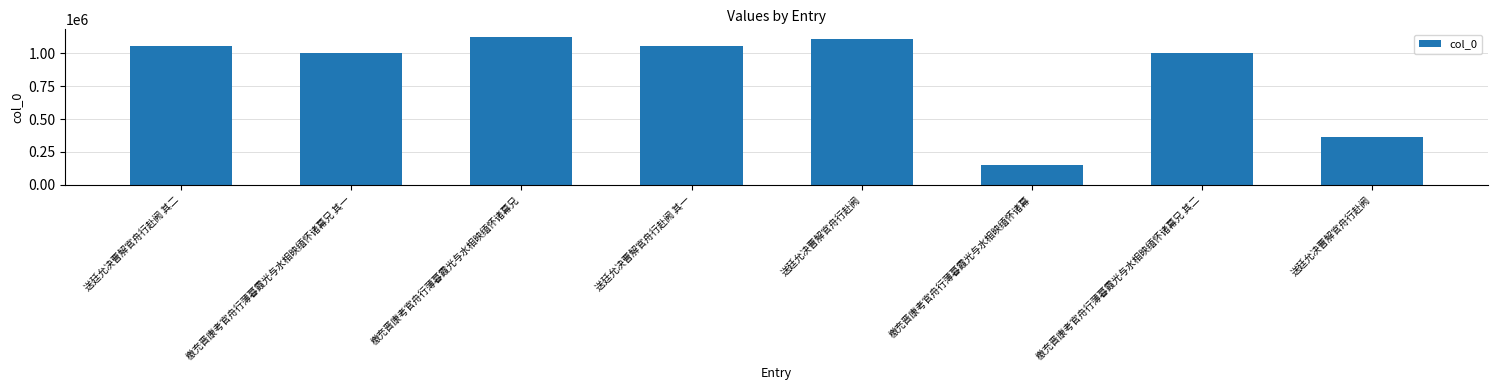

Does the chart contain stacked bars?

No